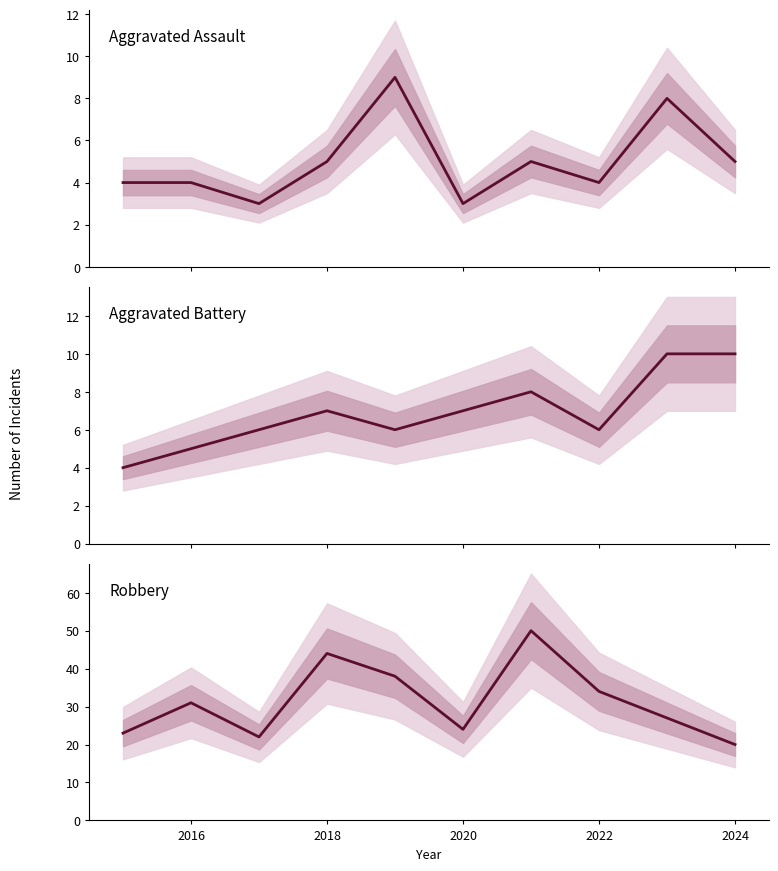

Reading left to right, what are all the values shown in this chart?

Aggravated Assault: 4	4	3	5	9	3	5	4	8	5
Aggravated Battery: 4	5	6	7	6	7	8	6	10	10
Robbery: 23	31	22	44	38	24	50	34	27	20